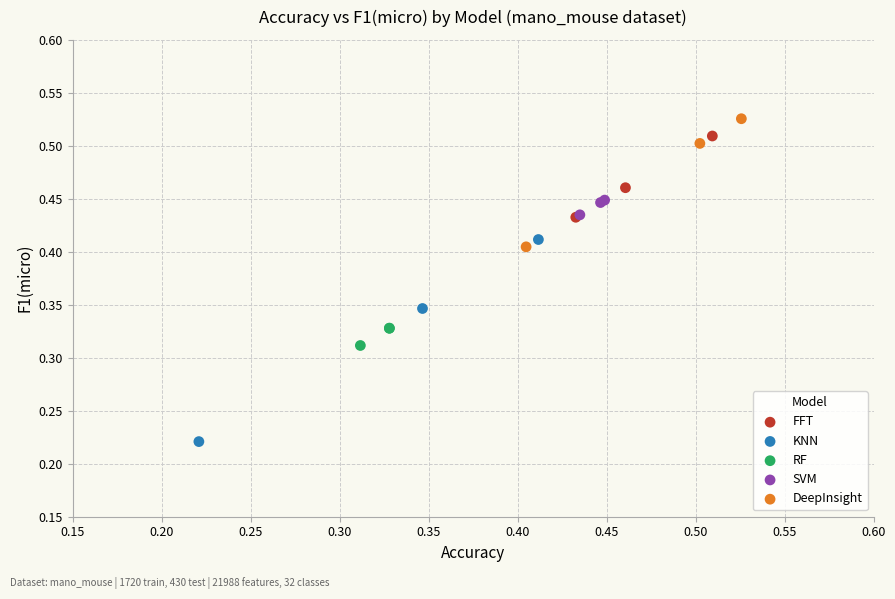

Which series reaches the minimum Y coordinate?

KNN